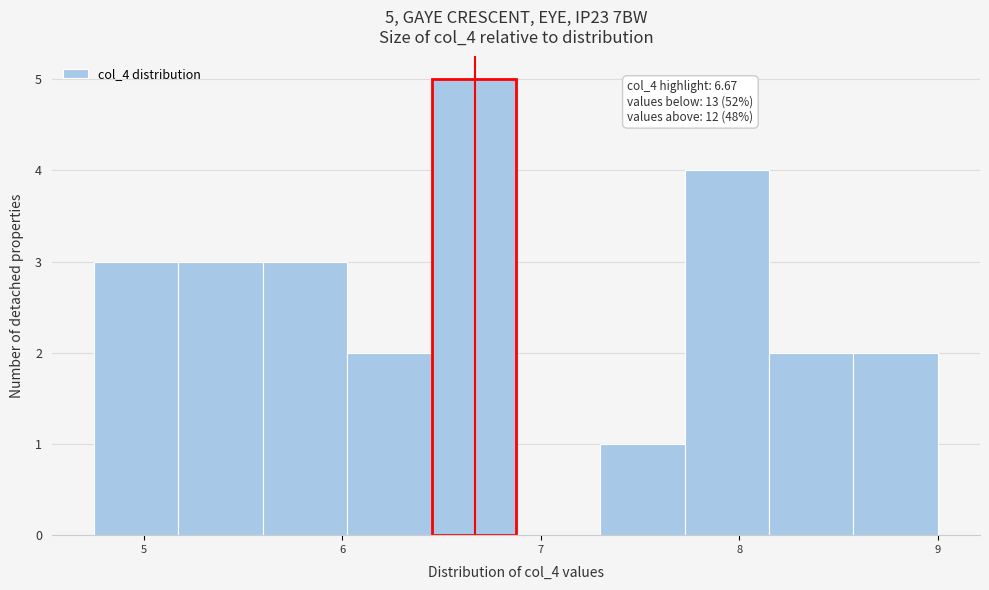

Which range on the x-axis has the tallest bar?

6.5 to 6.9